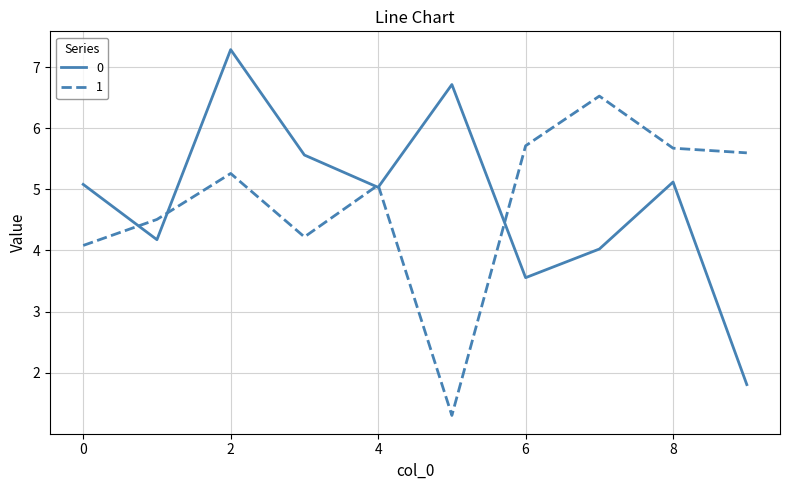

What is the maximum value shown in the chart?

7.3